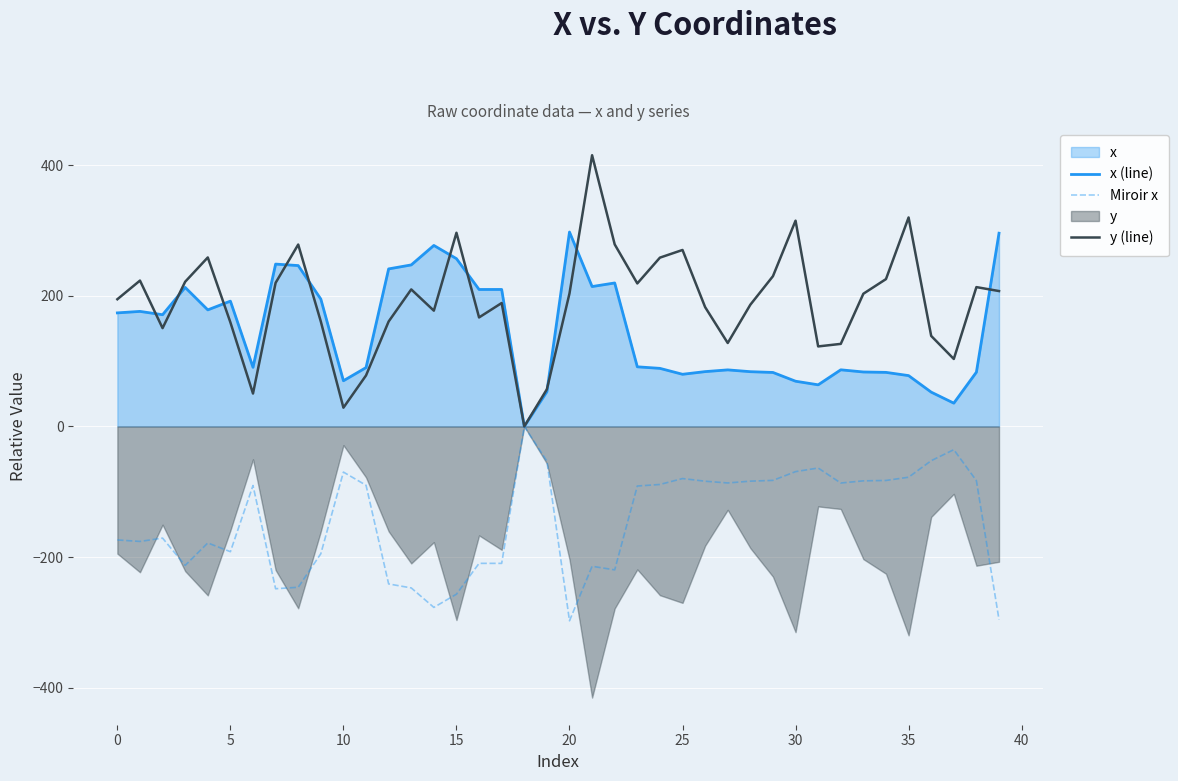

What is the label of the 3rd point from the right?

37